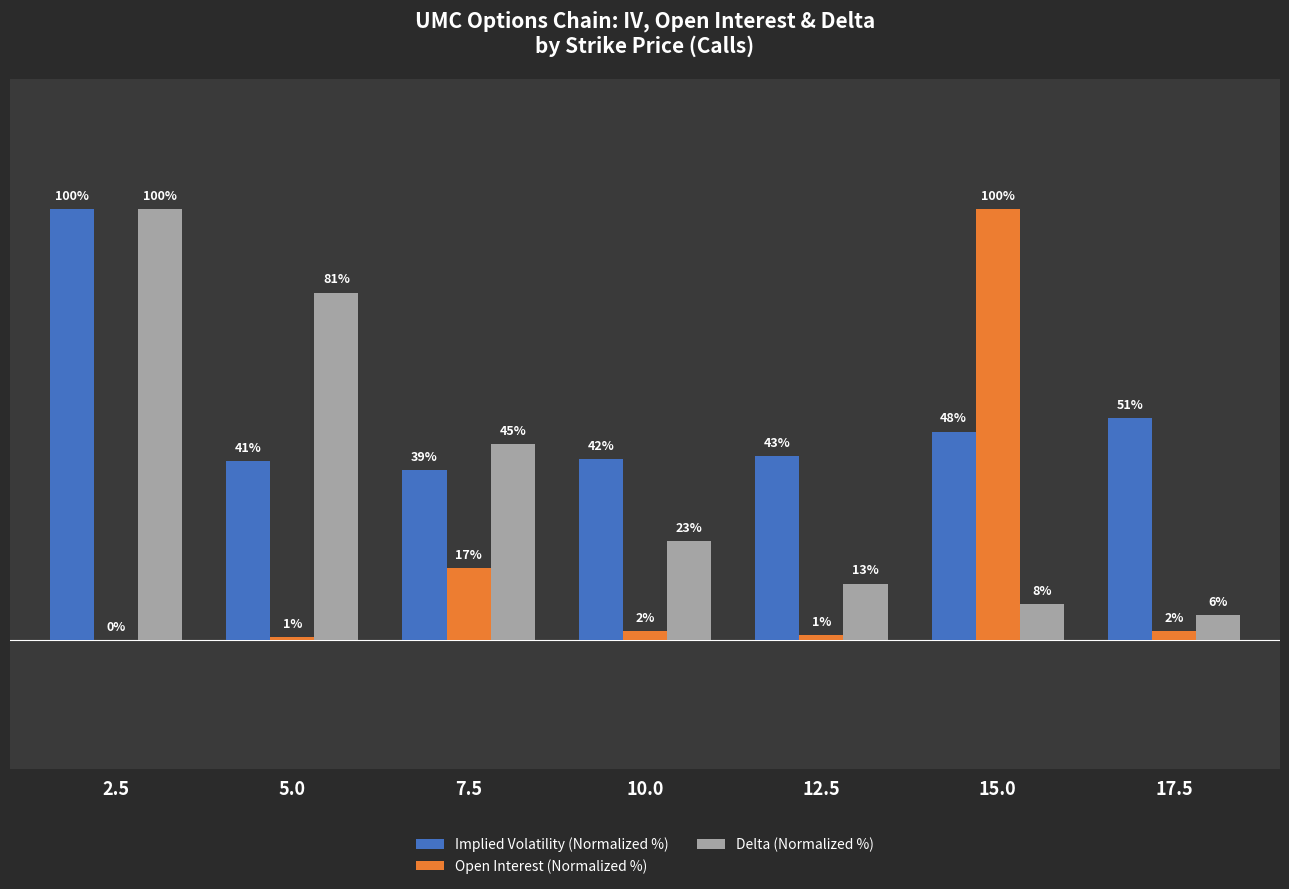

What are all the series names shown in the legend?

Implied Volatility (Normalized %), Open Interest (Normalized %), Delta (Normalized %)